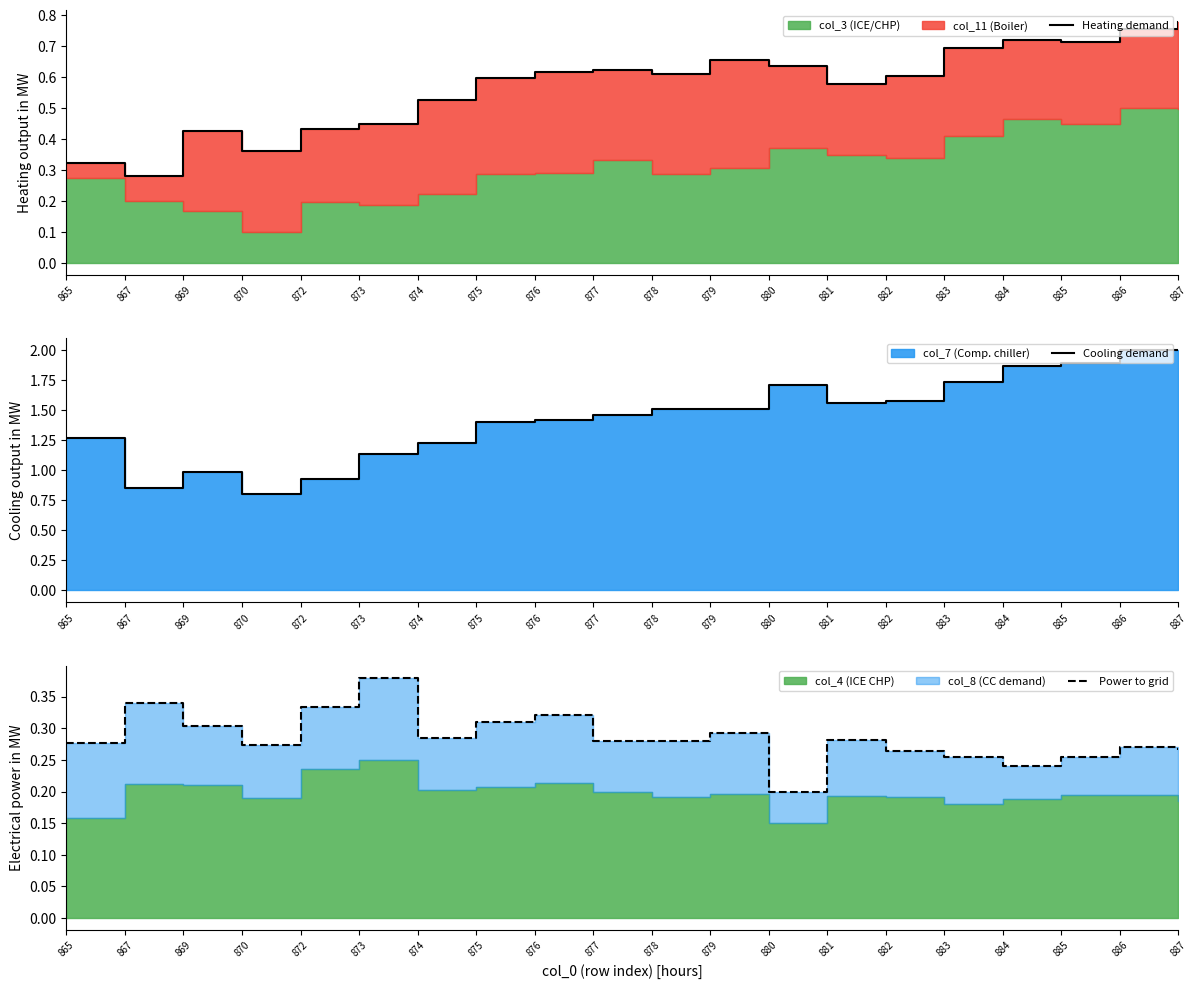

At which label does Cooling demand reach its minimum?

870